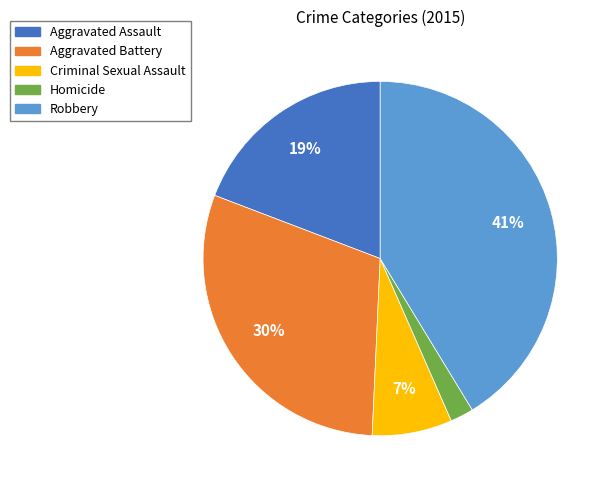

Combined, do Aggravated Assault and Homicide account for over 50%?

No